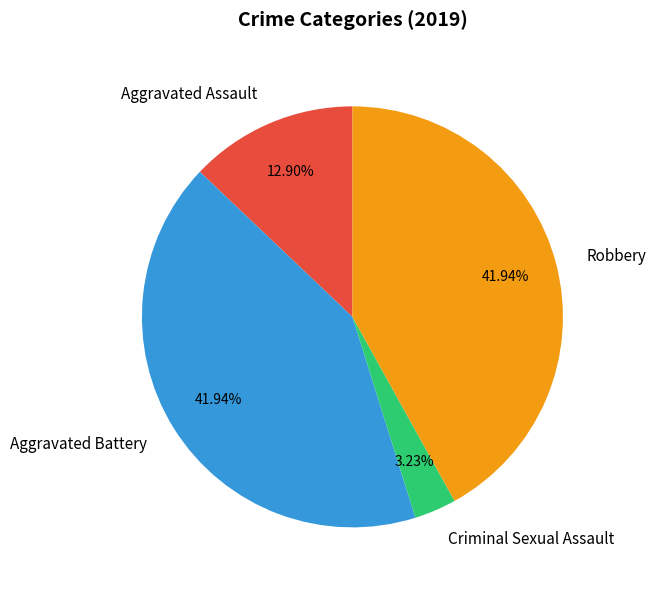

What percentage is the Aggravated Battery slice, to the nearest percent?

42%